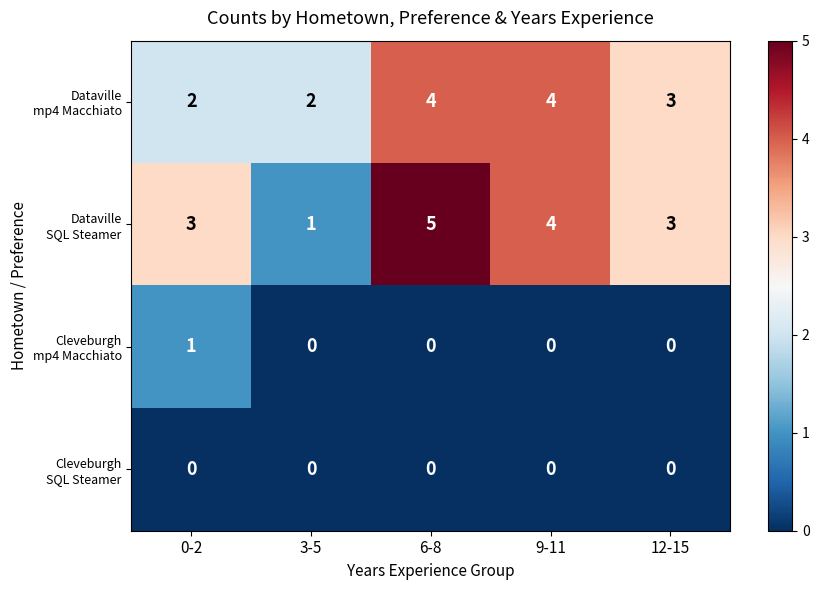

What is the difference between the highest and lowest values at 6-8?

5